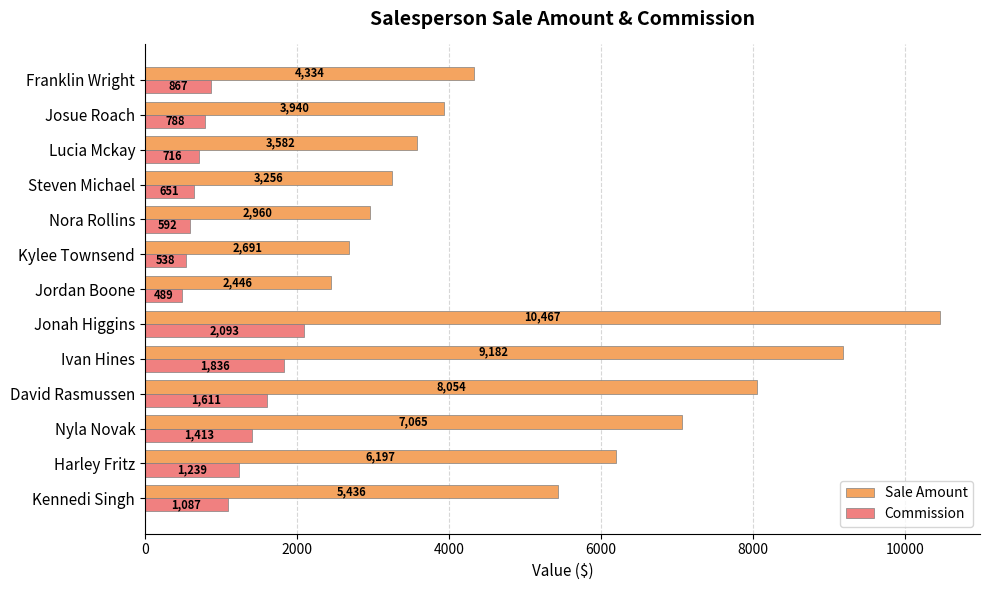

At which category is the sum across all series the highest?

Jonah Higgins